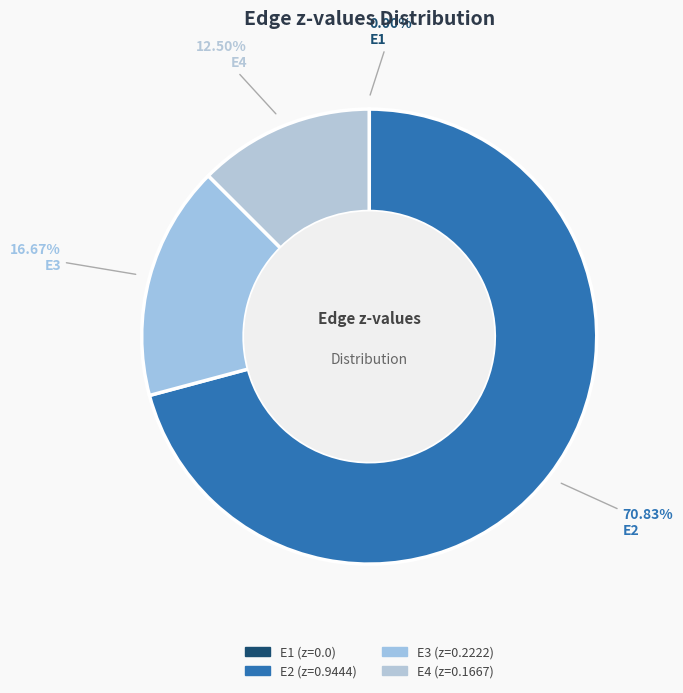

Combined, what portion of the pie is E3 and E1?

16.7%